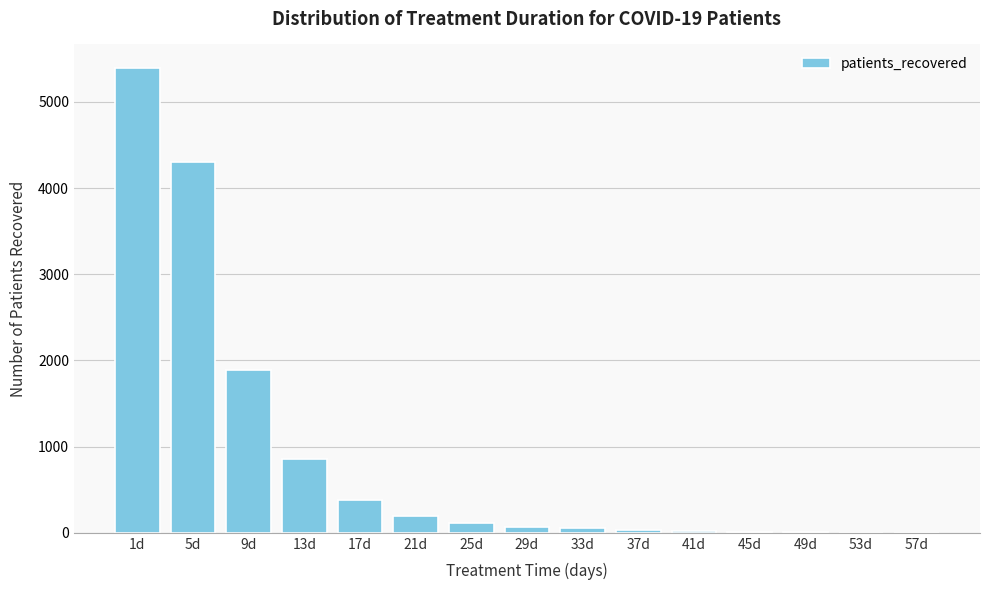

What is the maximum value shown in the chart?

5396